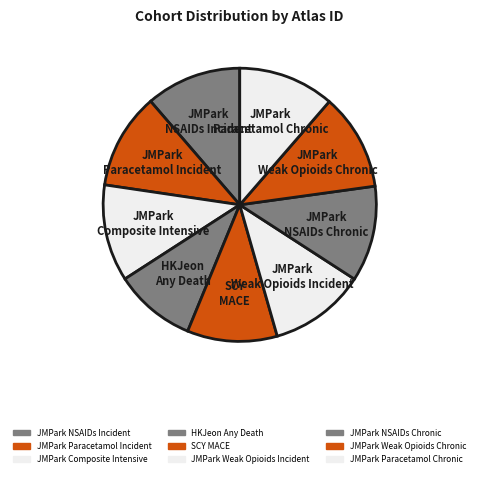

Is SCY MACE the majority of the pie?

No